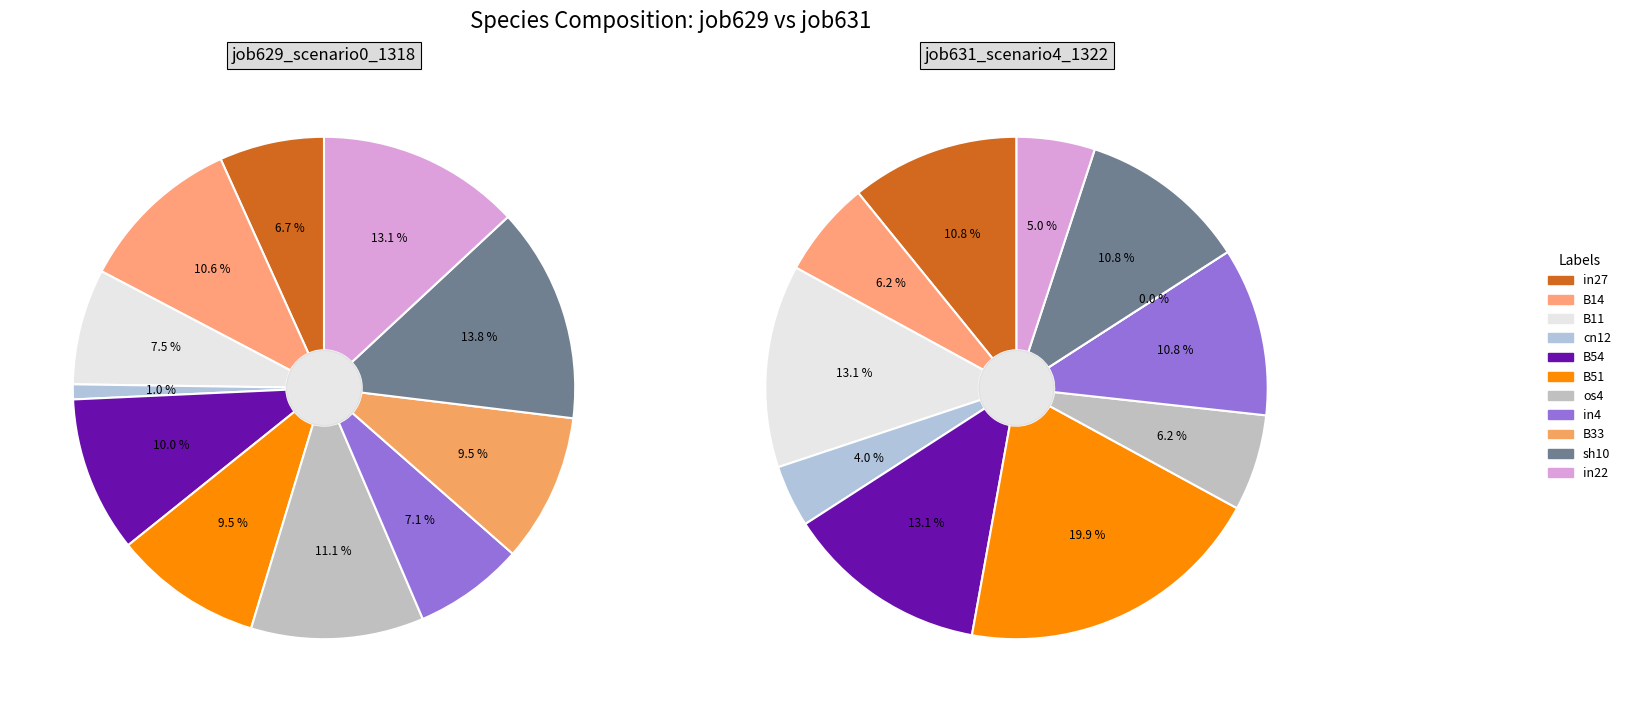

Which series changed the most between in27 and sh10?

job629_scenario0_1318